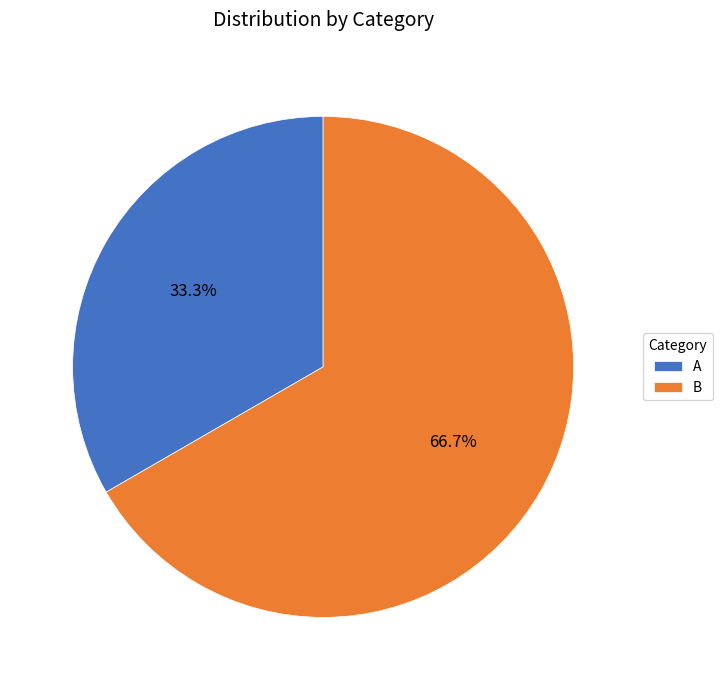

Which slice is the smallest?

A